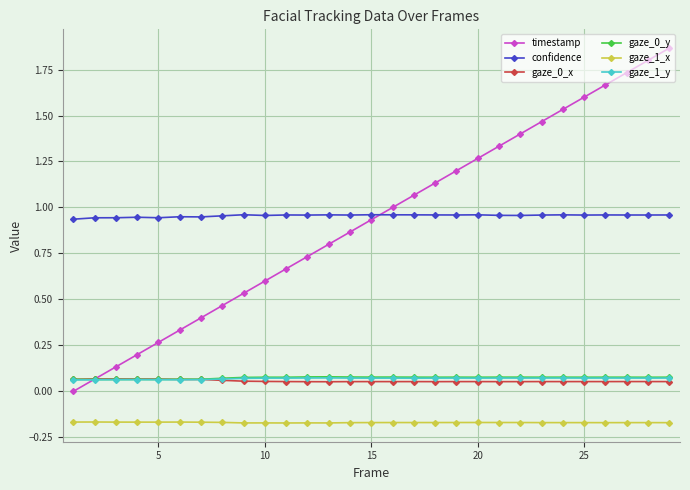

True or false: timestamp has more than 0 interior local peaks.

False